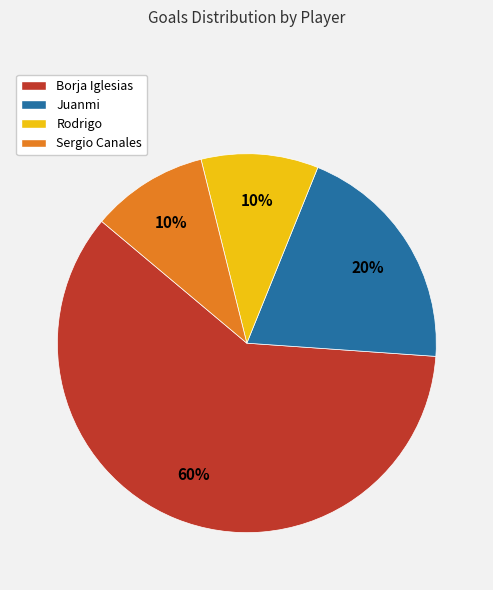

To the nearest percent, what is the average slice percentage?

25%